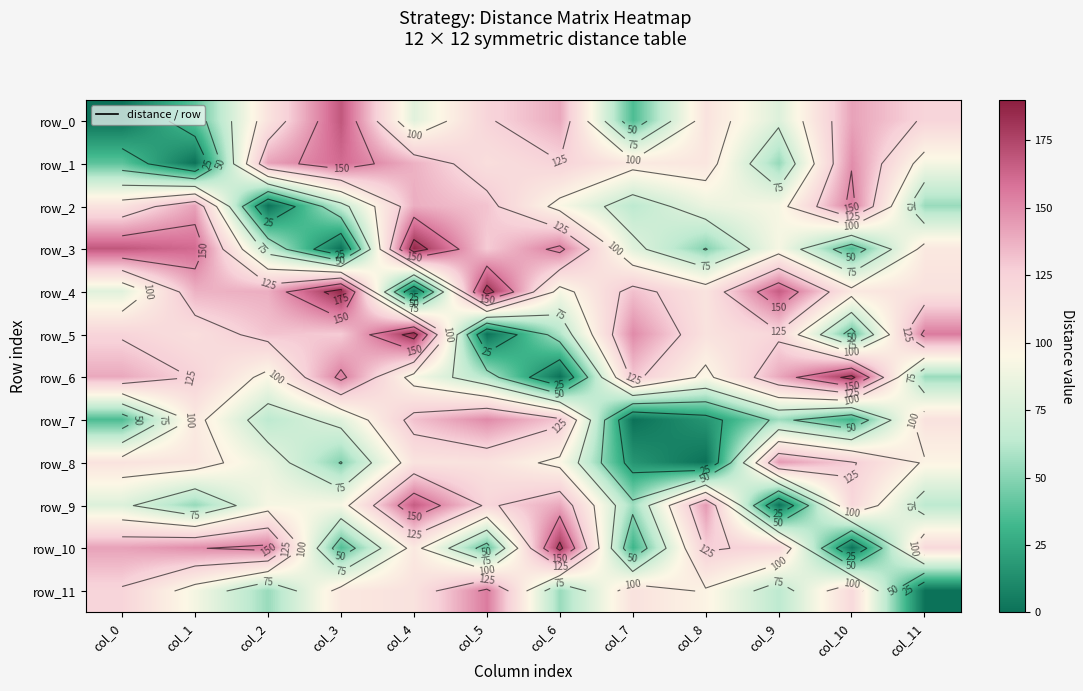

Which category has the highest value across all series?

col_4